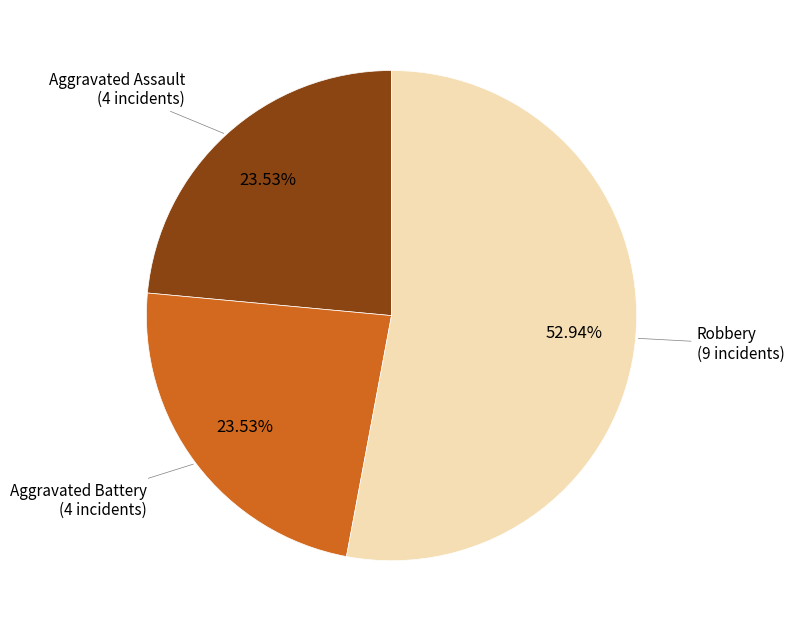

What is the largest slice in the pie chart?

Robbery